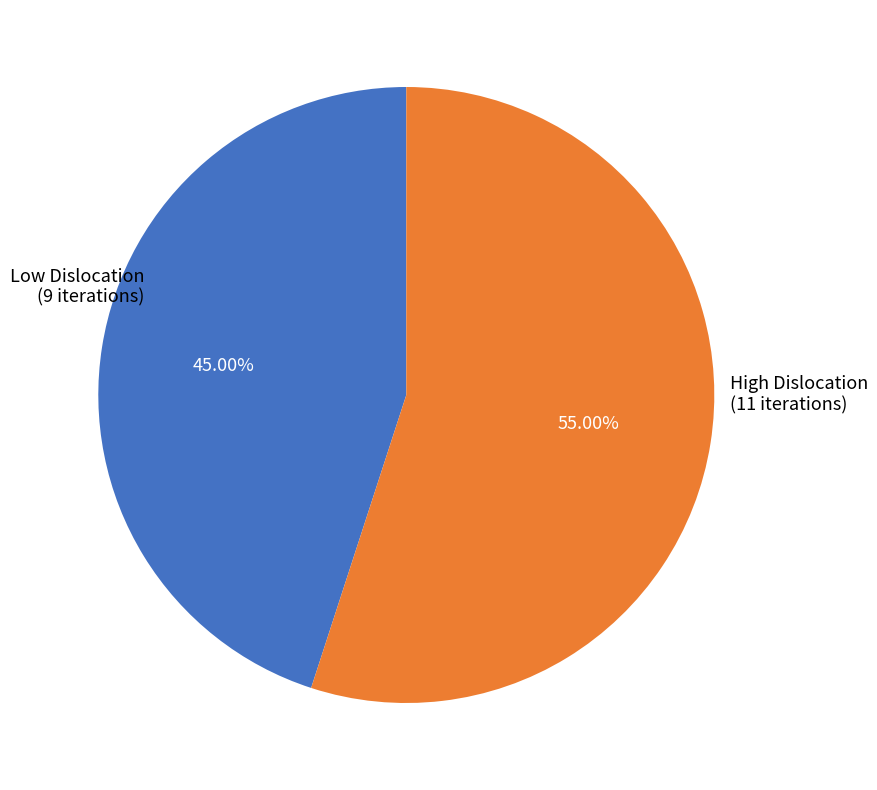

Does any single category account for the majority?

Yes